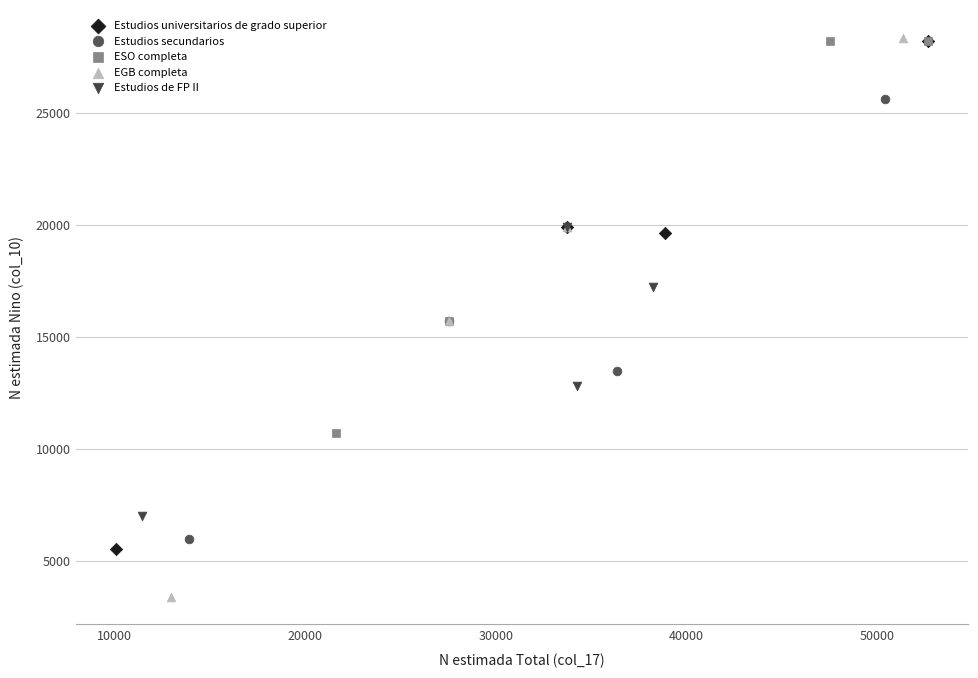

Which series reaches the minimum Y coordinate?

EGB completa